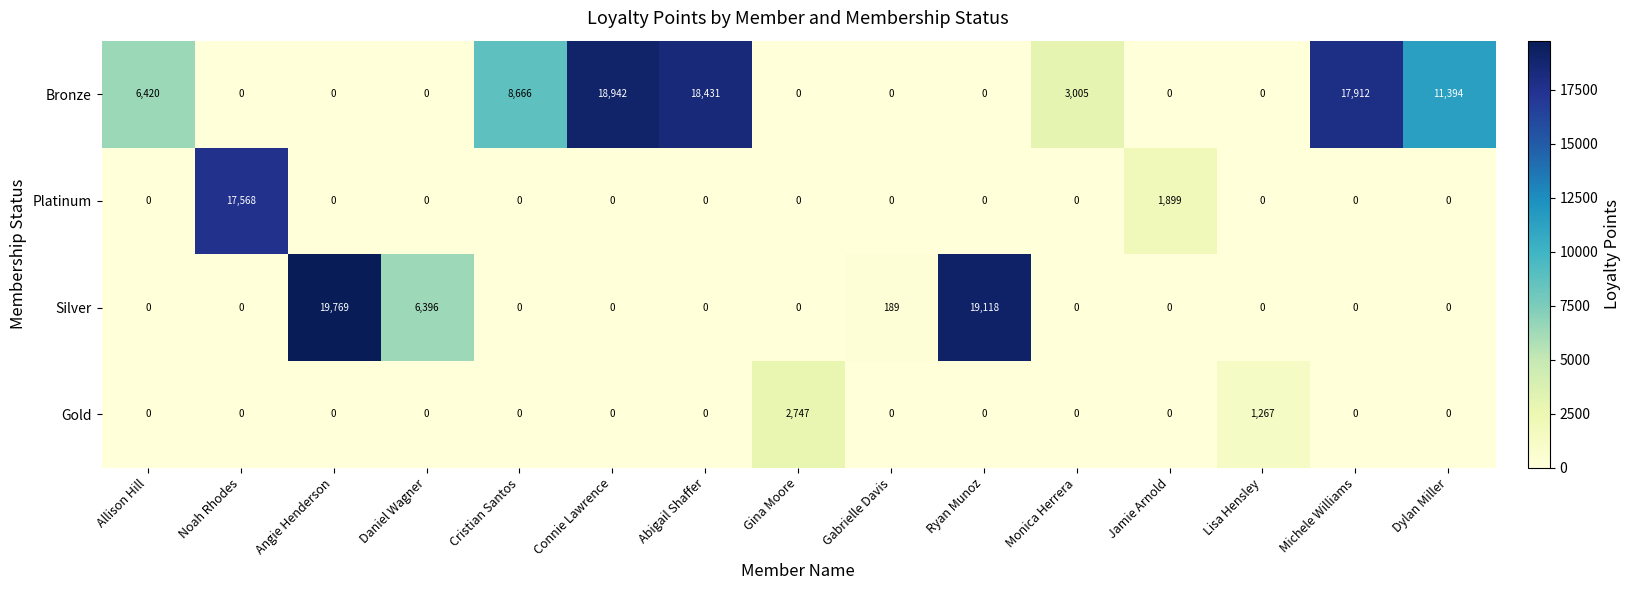

What is the difference between the maximum and minimum values in the Gold series?

2747